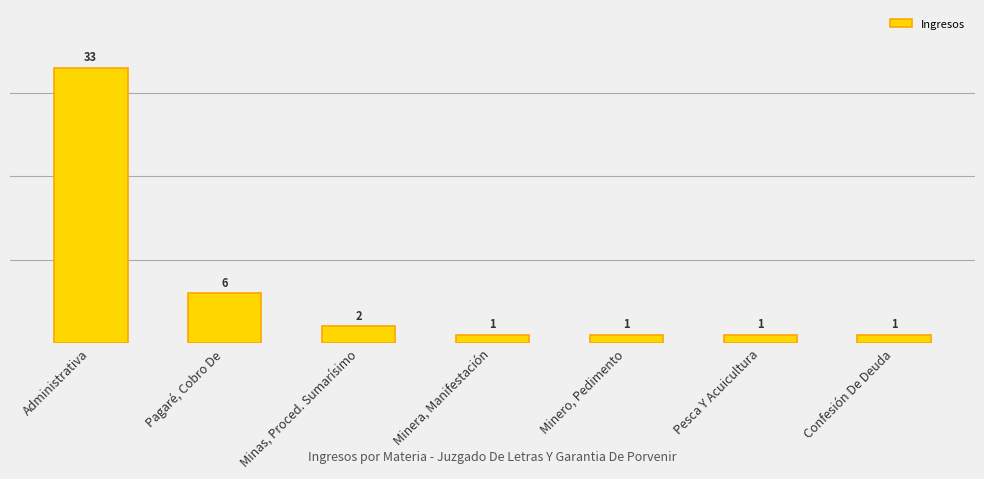

The value at Pesca Y Acuicultura is 1. True or false?

True